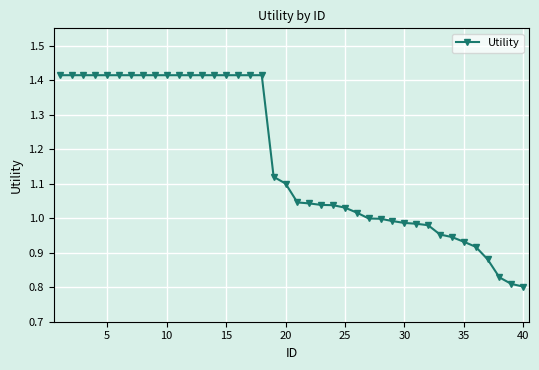

What is the difference between the maximum and minimum values?

0.6